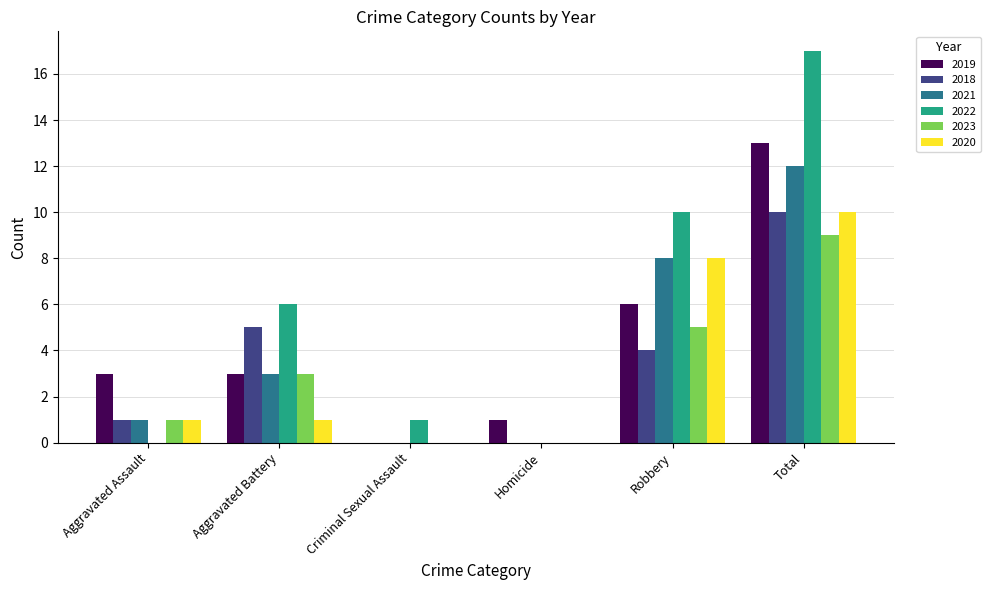

How many categories are shown in the chart?

6